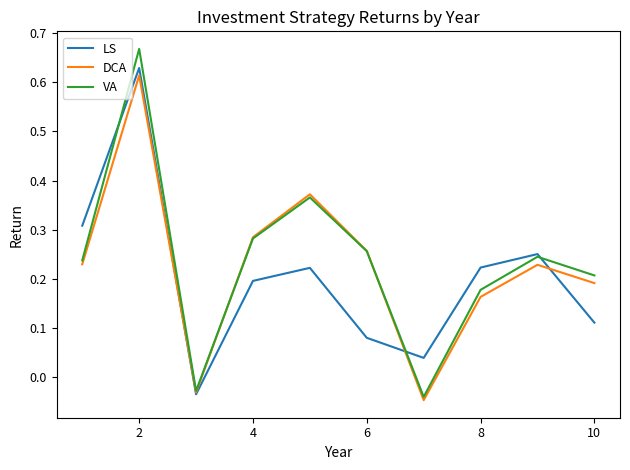

Which series has the widest spread of values?

VA